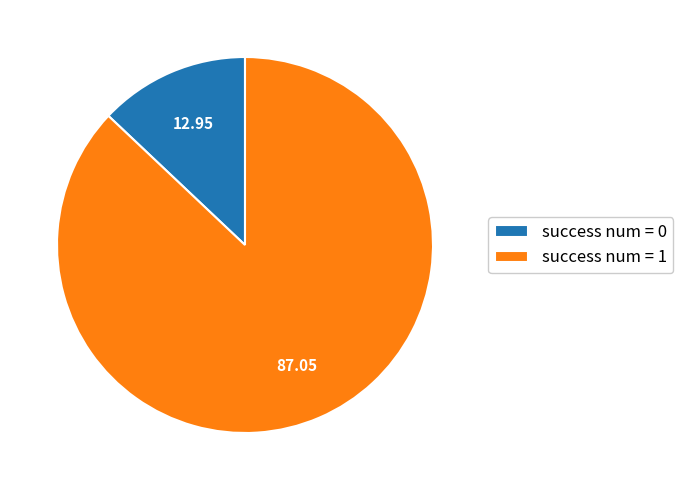

Does success num = 0 represent more than half of the total?

No